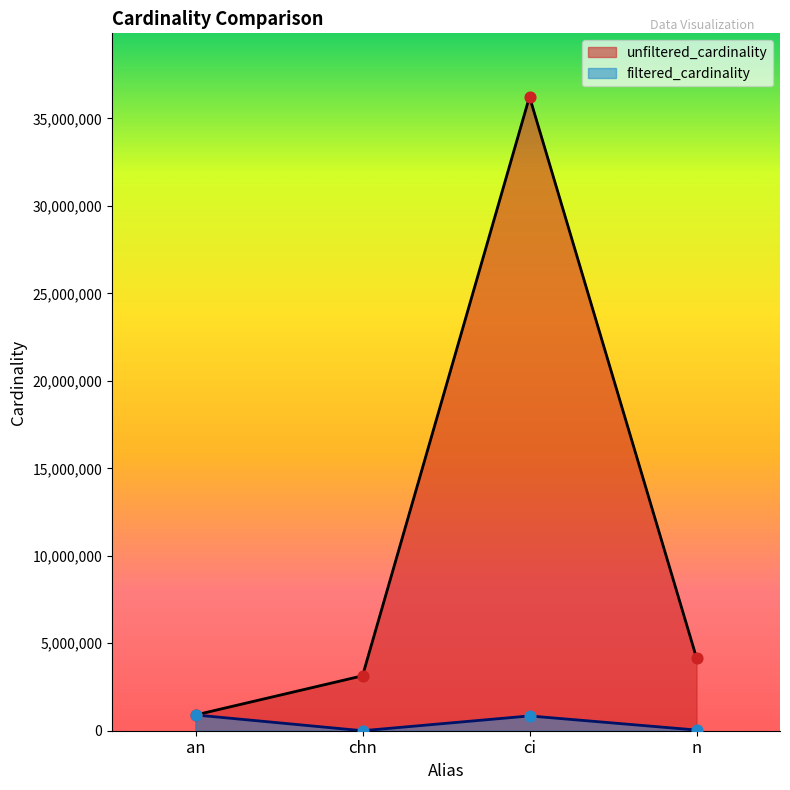

Is the value of unfiltered_cardinality at n greater than the value of filtered_cardinality at n?

Yes